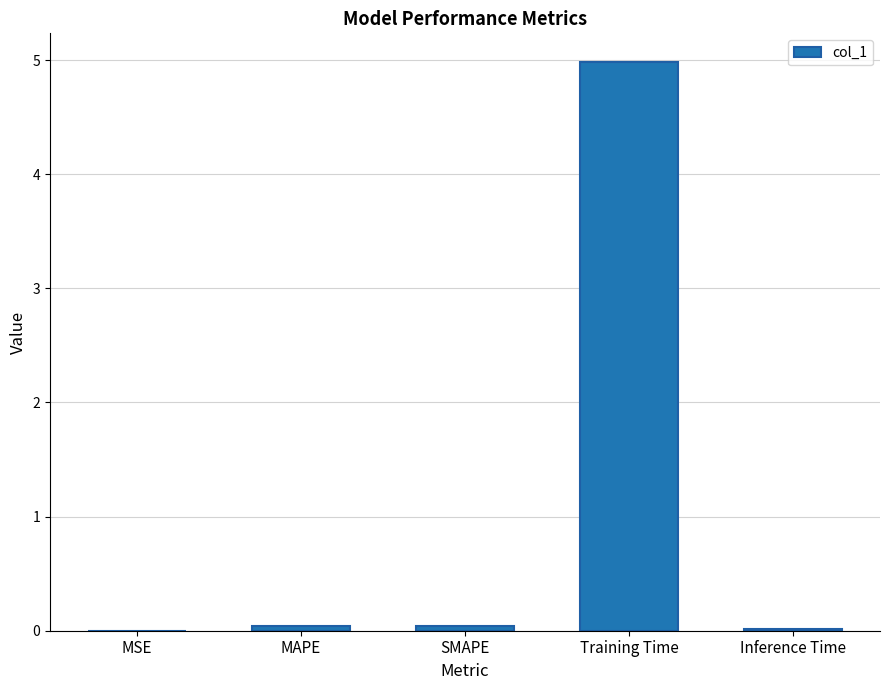

What is the difference between the values at Inference Time and Training Time?

5.0